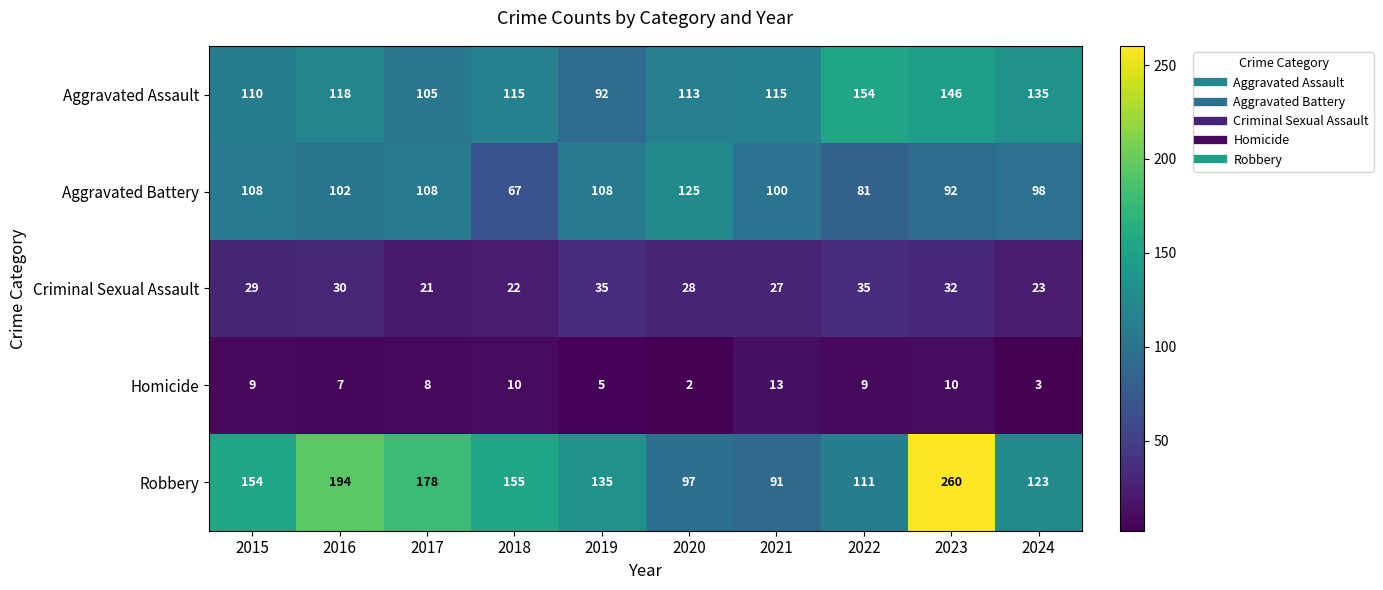

Which series changed the most between 2016 and 2018?

Robbery